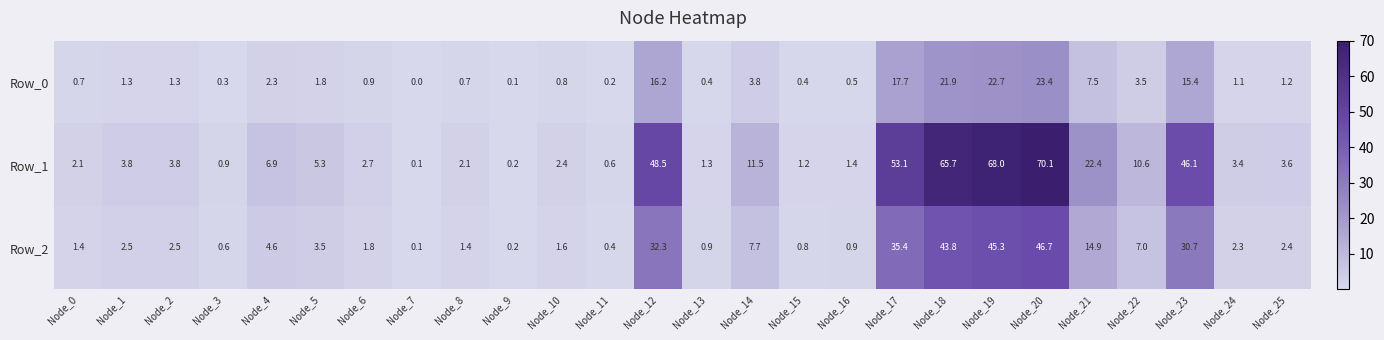

How many series are shown in this chart?

3